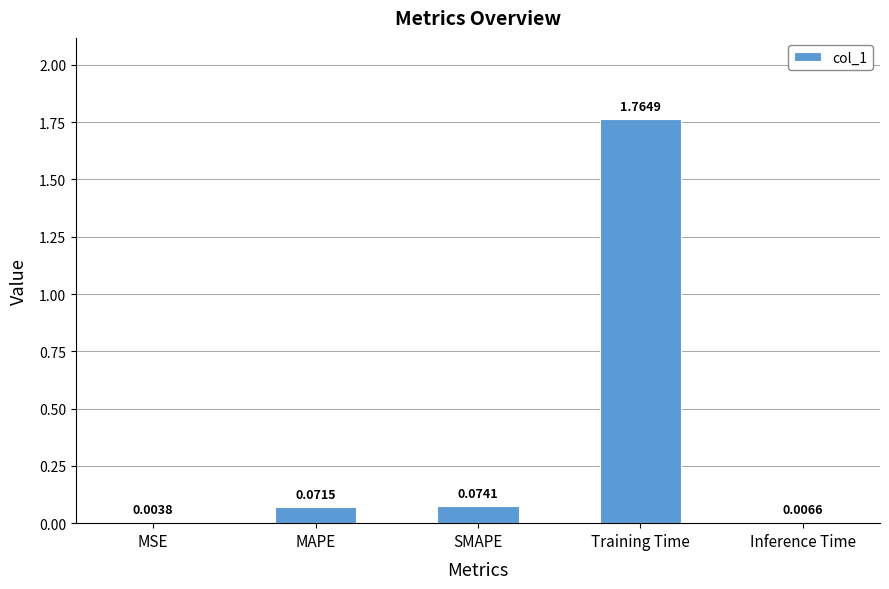

What is the sum of all values?

1.9